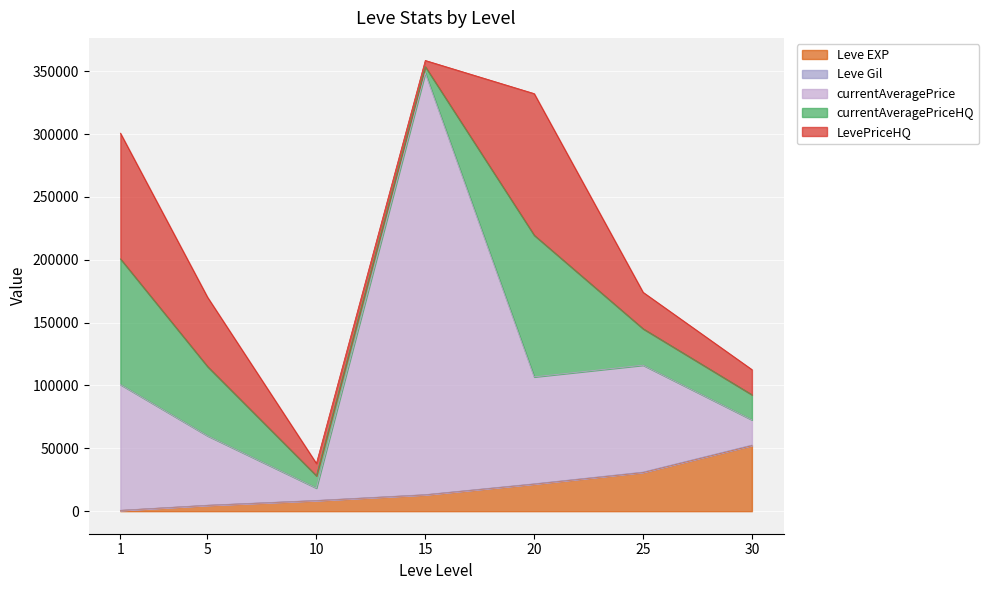

Is it true that currentAveragePrice equals 143367.2 at 20?

False